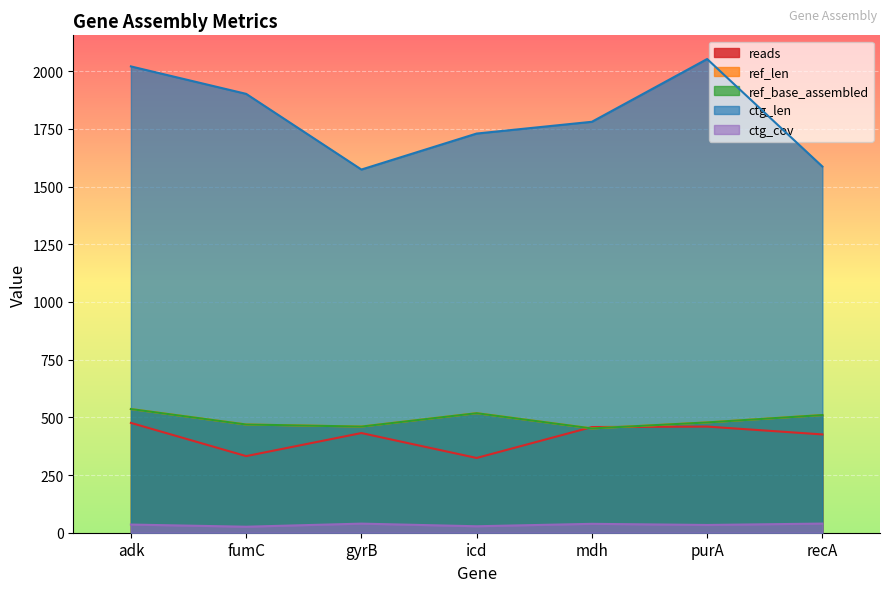

What is the label of the 7th point from the left?

recA